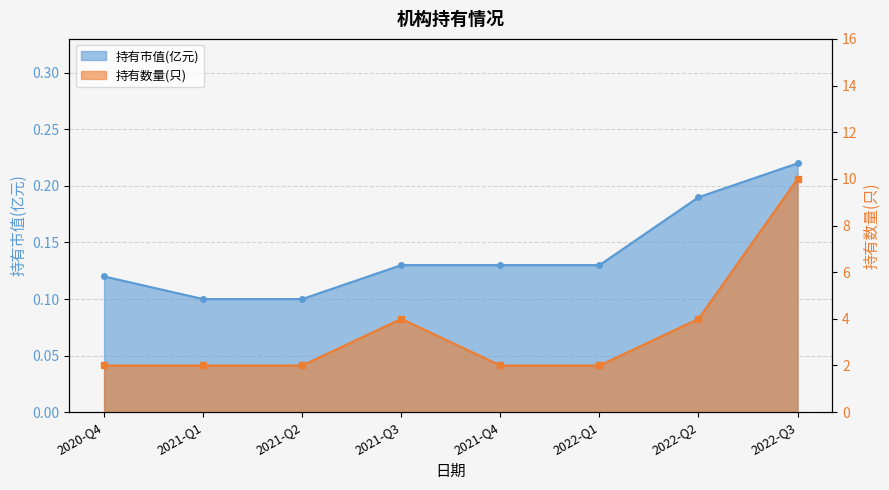

List the labels in order of 持有市值(亿元) value, smallest first.

2021-Q1, 2021-Q2, 2020-Q4, 2021-Q3, 2021-Q4, 2022-Q1, 2022-Q2, 2022-Q3